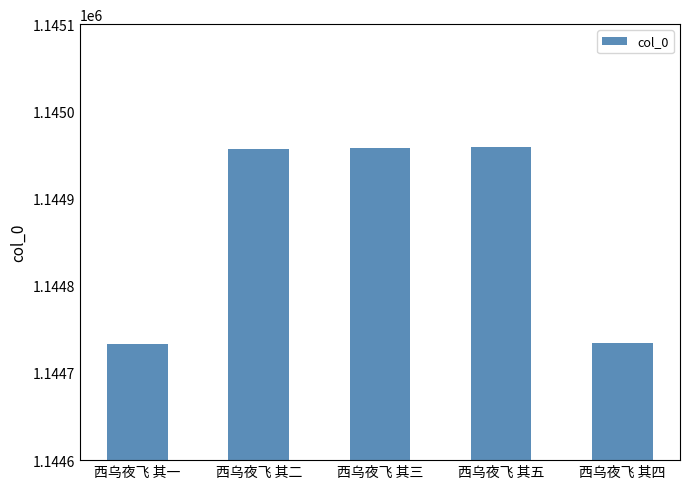

What is the smallest value displayed?

1144733